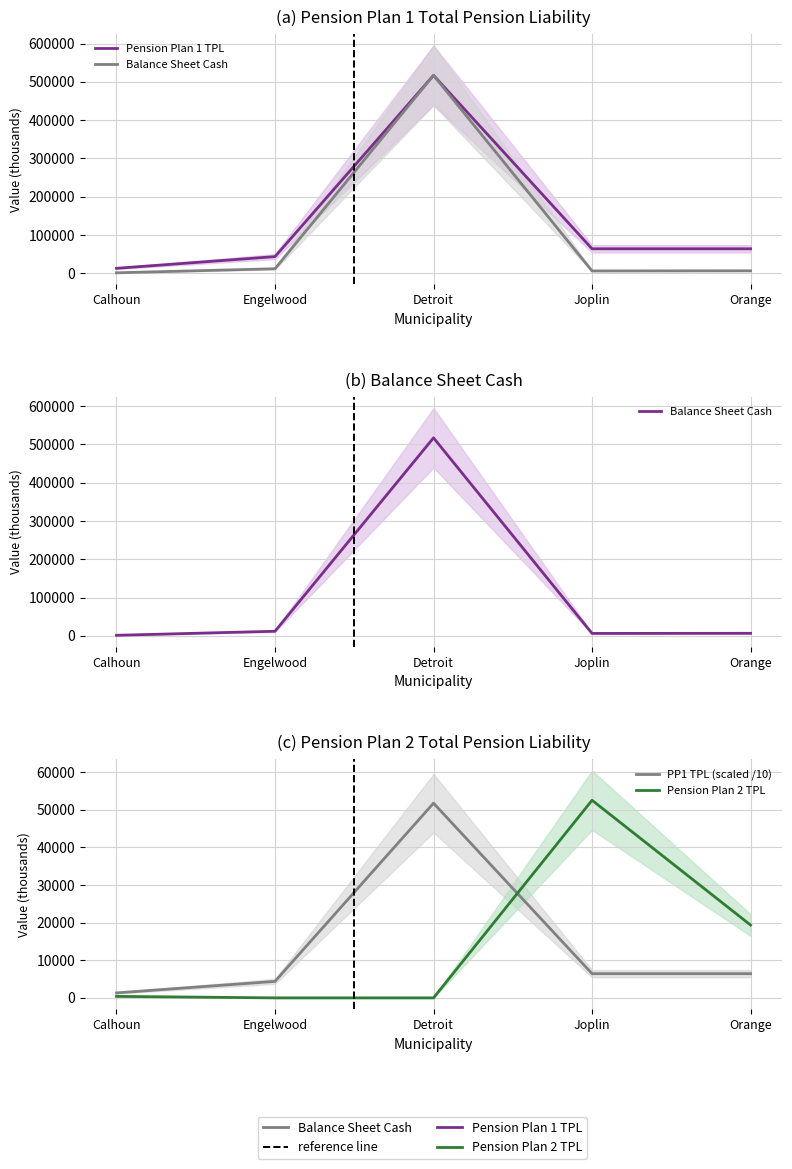

Reading left to right, what are all the values shown in this chart?

Pension Plan 1 TPL: Calhoun=13278.2	Engelwood=43838.6	Detroit=517113.5	Joplin=64303.0	Orange=64303.0
Balance Sheet Cash: Calhoun=1619.6	Engelwood=12175.4	Detroit=517113.5	Joplin=6483.4	Orange=6822.5
PP1 TPL (scaled /10): Calhoun=1327.8	Engelwood=4383.9	Detroit=51711.4	Joplin=6430.3	Orange=6430.3
Pension Plan 2 TPL: Calhoun=402.4	Engelwood=0.0	Detroit=0.0	Joplin=52488.0	Orange=19344.1